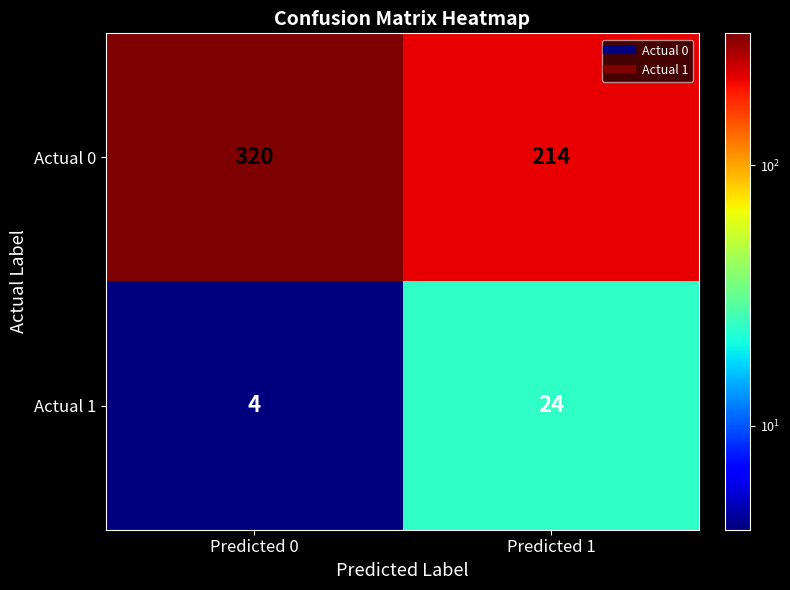

What is the difference between the maximum and minimum values in the Actual 1 series?

20